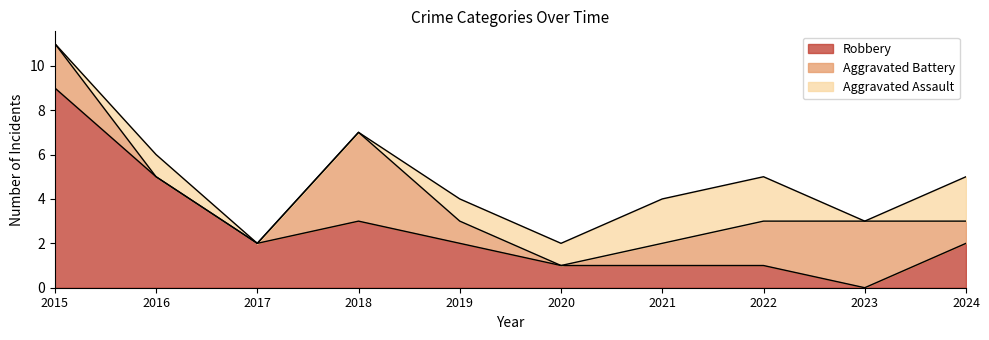

Which series has the largest total across all categories?

Robbery